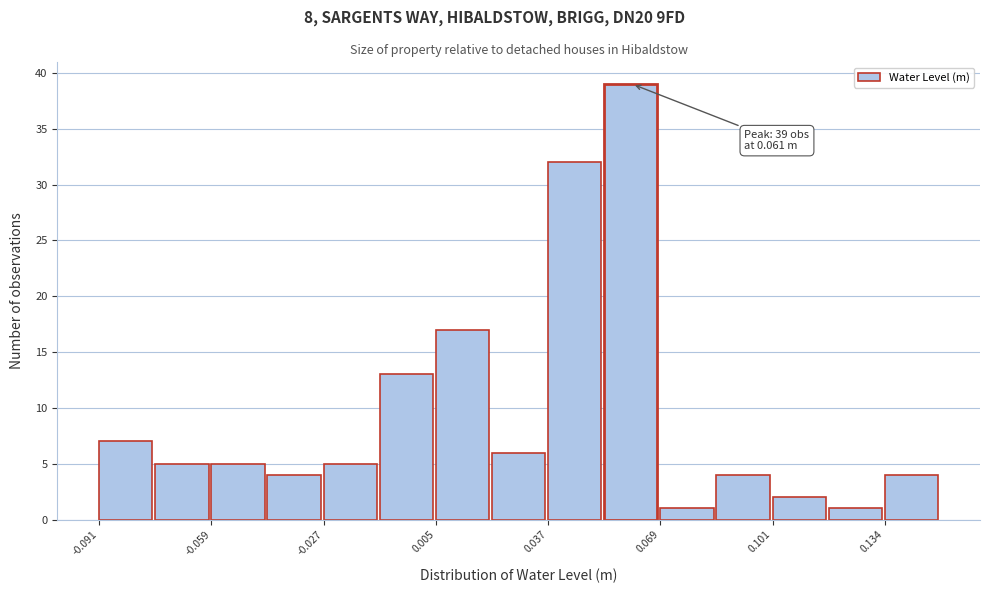

Around what value on the x-axis is the tallest bar? Give the approximate position of its centre, as read against the axis.

0.060